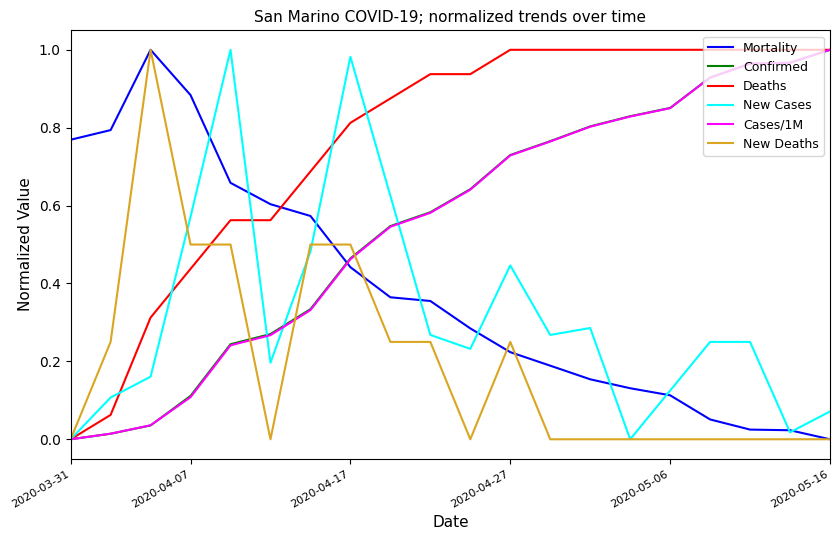

Which series ends up on top after the final intersection of Mortality and Confirmed?

Confirmed